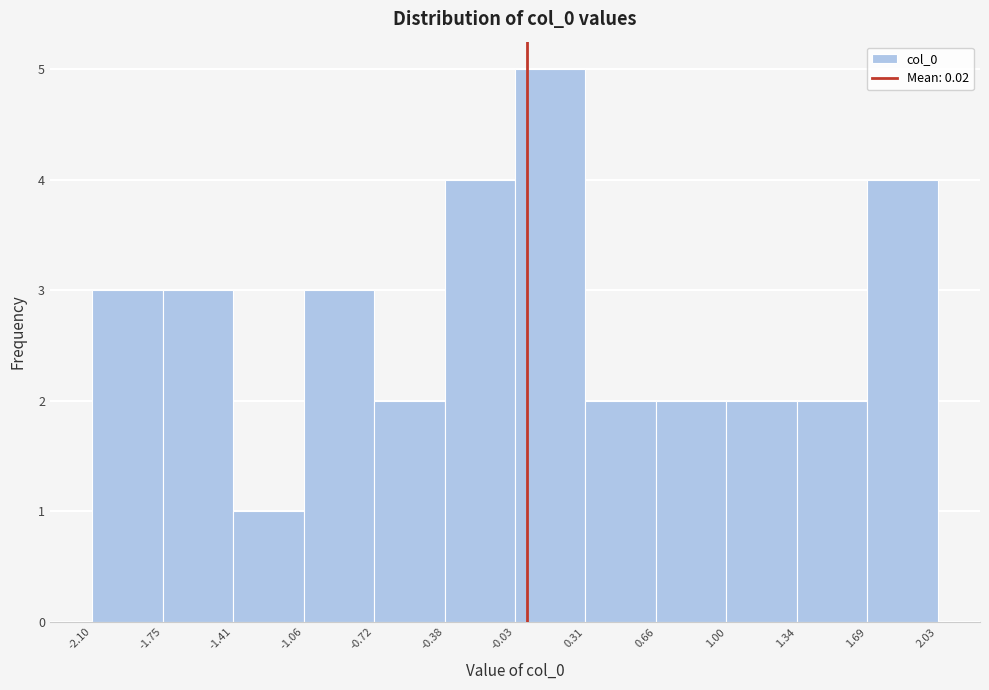

Reading left to right, transcribe this chart: for each bar, give the range it covers on the x-axis and its height. The values are not printed on the chart, so give them approximately, as read against the axis.

-2.10 to -1.75: 3
-1.75 to -1.41: 3
-1.41 to -1.06: 1
-1.06 to -0.72: 3
-0.72 to -0.38: 2
-0.38 to -0.03: 4
-0.03 to 0.31: 5
0.31 to 0.66: 2
0.66 to 1.00: 2
1.00 to 1.34: 2
1.34 to 1.69: 2
1.69 to 2.03: 4